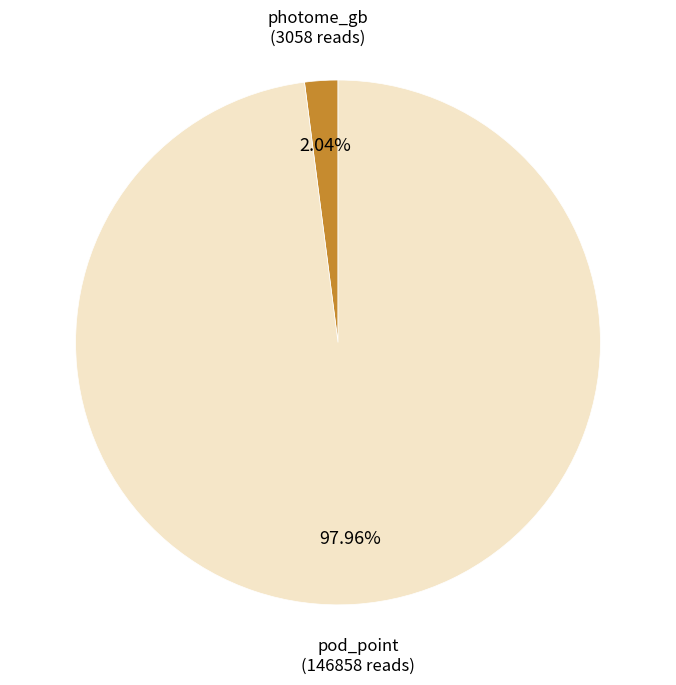

What percentage do pod_point and photome_gb together represent?

100.0%